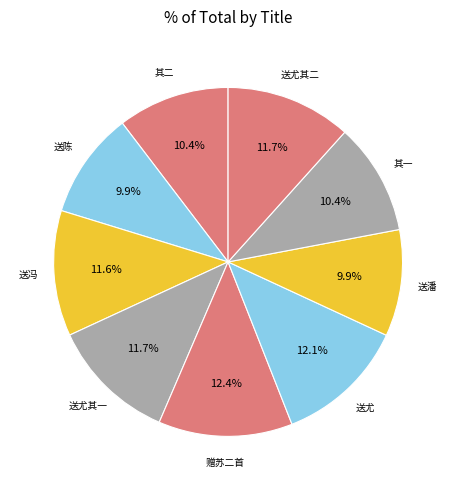

Rank the categories by value from lowest to highest.

送陈进士之京, 送潘络克理进士之京, 赠苏仁伯何于逵霍勉衷三进士之京二首 其一, 赠苏仁伯何于逵霍勉衷三进士之京二首 其二, 送冯进士之京, 送尤宗阳进士之京 其一, 送尤宗阳进士之京 其二, 送尤宗阳进士之京, 赠苏仁伯何于逵霍勉衷三进士之京二首